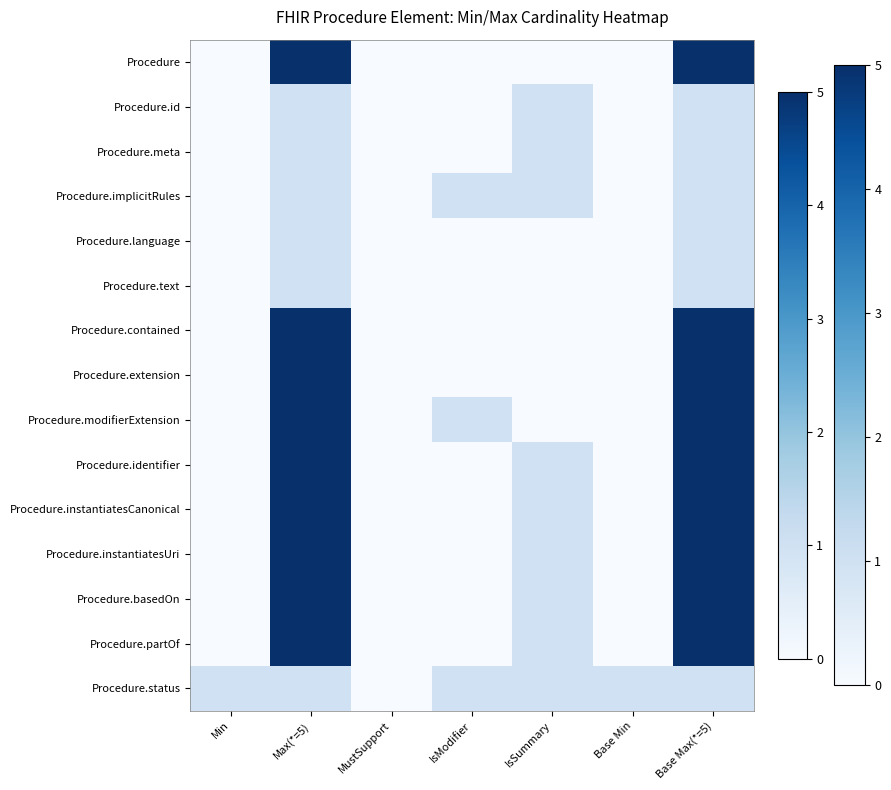

Reading left to right, list all the values displayed in this chart.

Procedure: Min=0	Max(*=5)=5	MustSupport=0	IsModifier=0	IsSummary=0	Base Min=0	Base Max(*=5)=5
Procedure.id: Min=0	Max(*=5)=1	MustSupport=0	IsModifier=0	IsSummary=1	Base Min=0	Base Max(*=5)=1
Procedure.meta: Min=0	Max(*=5)=1	MustSupport=0	IsModifier=0	IsSummary=1	Base Min=0	Base Max(*=5)=1
Procedure.implicitRules: Min=0	Max(*=5)=1	MustSupport=0	IsModifier=1	IsSummary=1	Base Min=0	Base Max(*=5)=1
Procedure.language: Min=0	Max(*=5)=1	MustSupport=0	IsModifier=0	IsSummary=0	Base Min=0	Base Max(*=5)=1
Procedure.text: Min=0	Max(*=5)=1	MustSupport=0	IsModifier=0	IsSummary=0	Base Min=0	Base Max(*=5)=1
Procedure.contained: Min=0	Max(*=5)=5	MustSupport=0	IsModifier=0	IsSummary=0	Base Min=0	Base Max(*=5)=5
Procedure.extension: Min=0	Max(*=5)=5	MustSupport=0	IsModifier=0	IsSummary=0	Base Min=0	Base Max(*=5)=5
Procedure.modifierExtension: Min=0	Max(*=5)=5	MustSupport=0	IsModifier=1	IsSummary=0	Base Min=0	Base Max(*=5)=5
Procedure.identifier: Min=0	Max(*=5)=5	MustSupport=0	IsModifier=0	IsSummary=1	Base Min=0	Base Max(*=5)=5
Procedure.instantiatesCanonical: Min=0	Max(*=5)=5	MustSupport=0	IsModifier=0	IsSummary=1	Base Min=0	Base Max(*=5)=5
Procedure.instantiatesUri: Min=0	Max(*=5)=5	MustSupport=0	IsModifier=0	IsSummary=1	Base Min=0	Base Max(*=5)=5
Procedure.basedOn: Min=0	Max(*=5)=5	MustSupport=0	IsModifier=0	IsSummary=1	Base Min=0	Base Max(*=5)=5
Procedure.partOf: Min=0	Max(*=5)=5	MustSupport=0	IsModifier=0	IsSummary=1	Base Min=0	Base Max(*=5)=5
Procedure.status: Min=1	Max(*=5)=1	MustSupport=0	IsModifier=1	IsSummary=1	Base Min=1	Base Max(*=5)=1